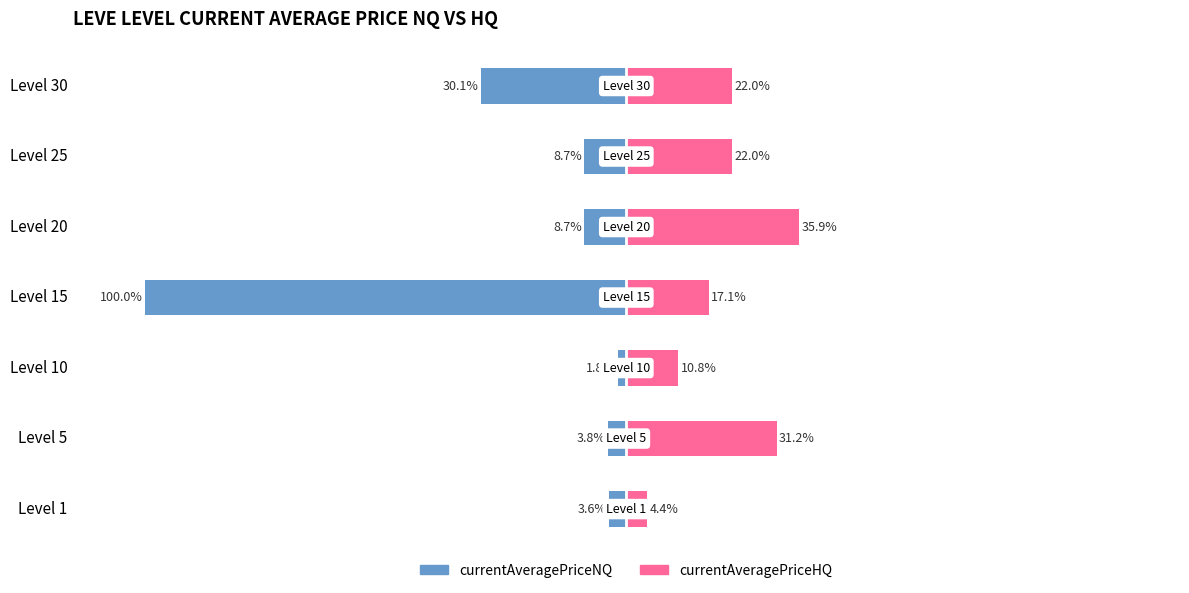

What is the sum of all currentAveragePriceNQ values?

-156.7